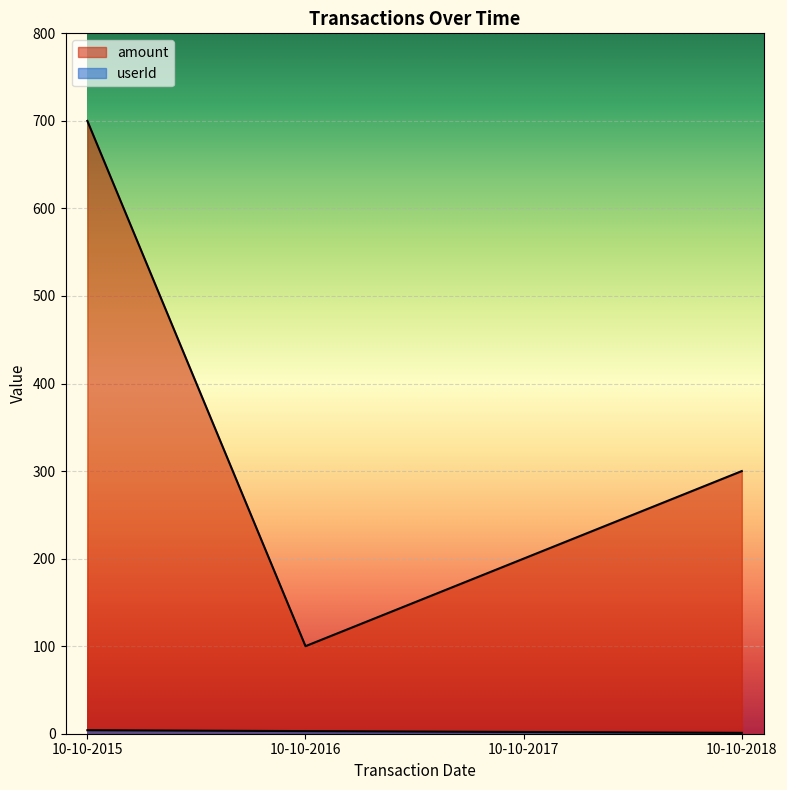

What is the greatest value displayed?

700